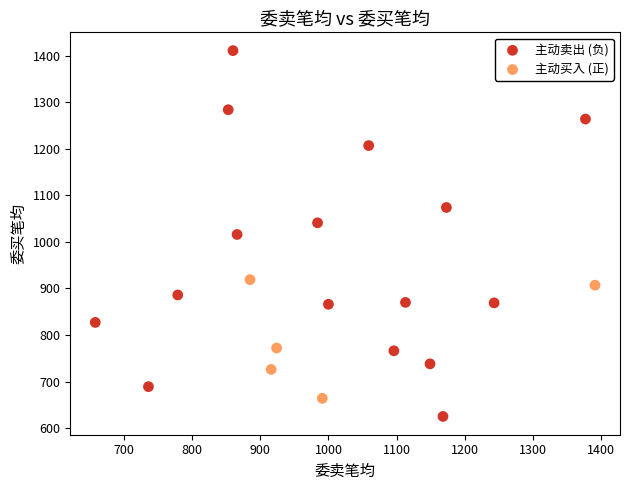

Which series has the largest Y range (max minus min)?

主动卖出 (负)